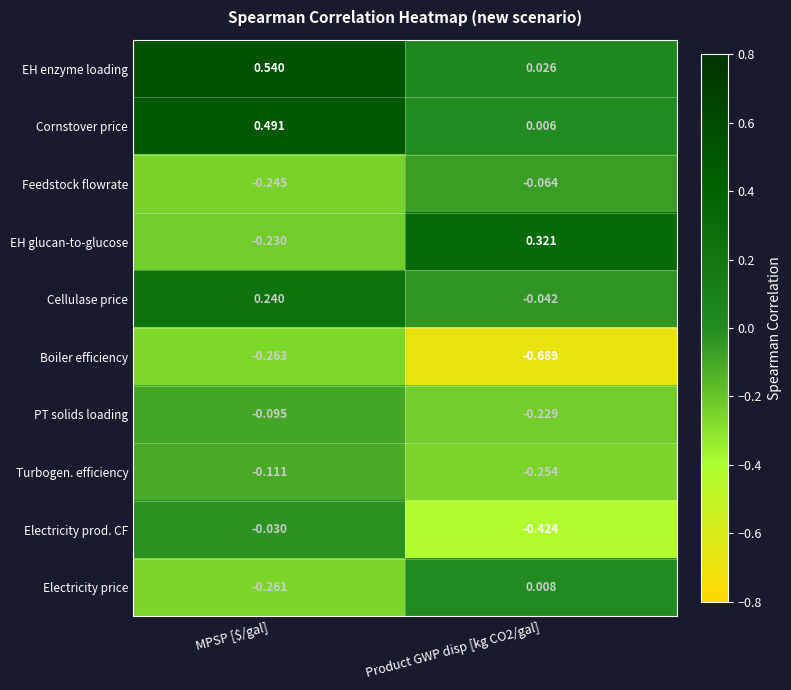

At which label does PT solids loading reach its peak?

MPSP [$/gal]